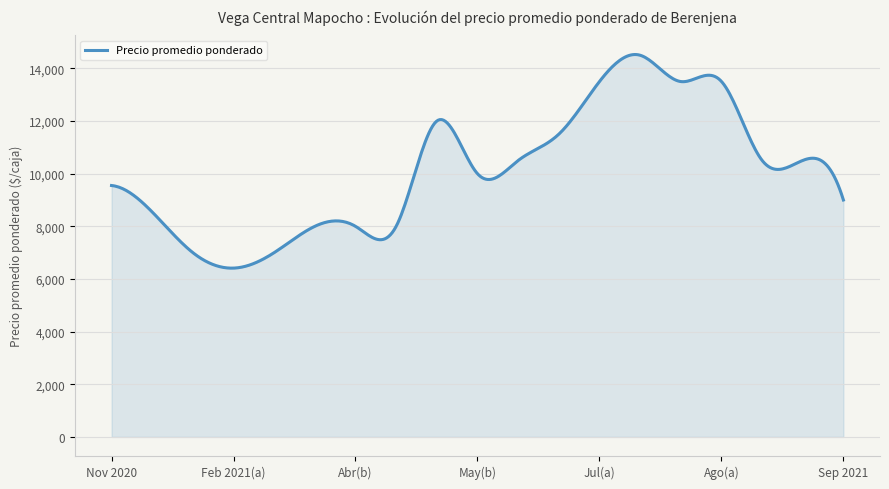

What is the difference between the maximum and minimum values?

8115.5